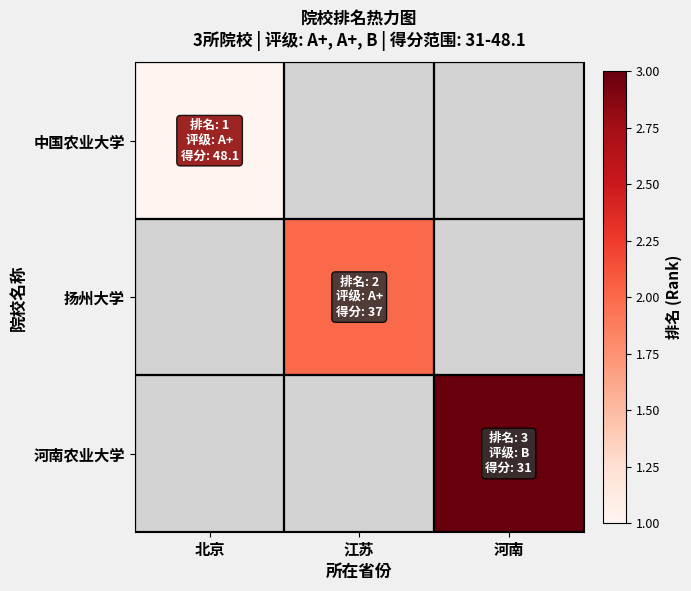

At which category does the chart reach its peak across all series?

河南